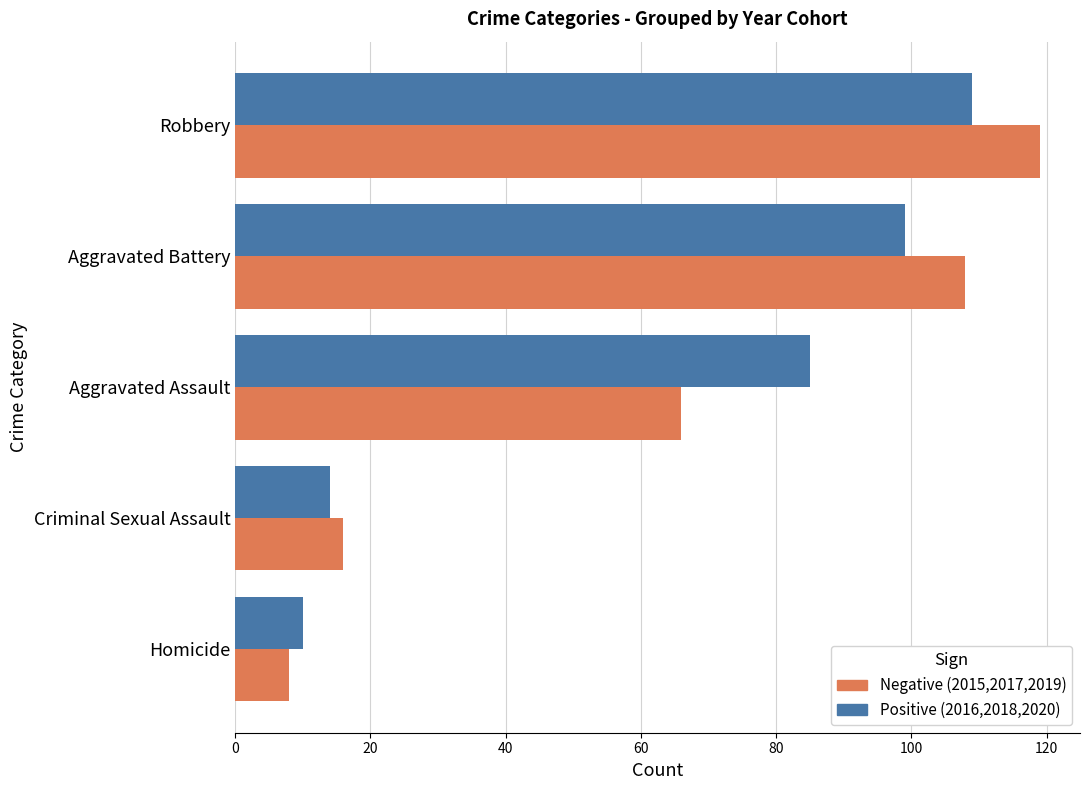

What is the total value across all series at Homicide?

18